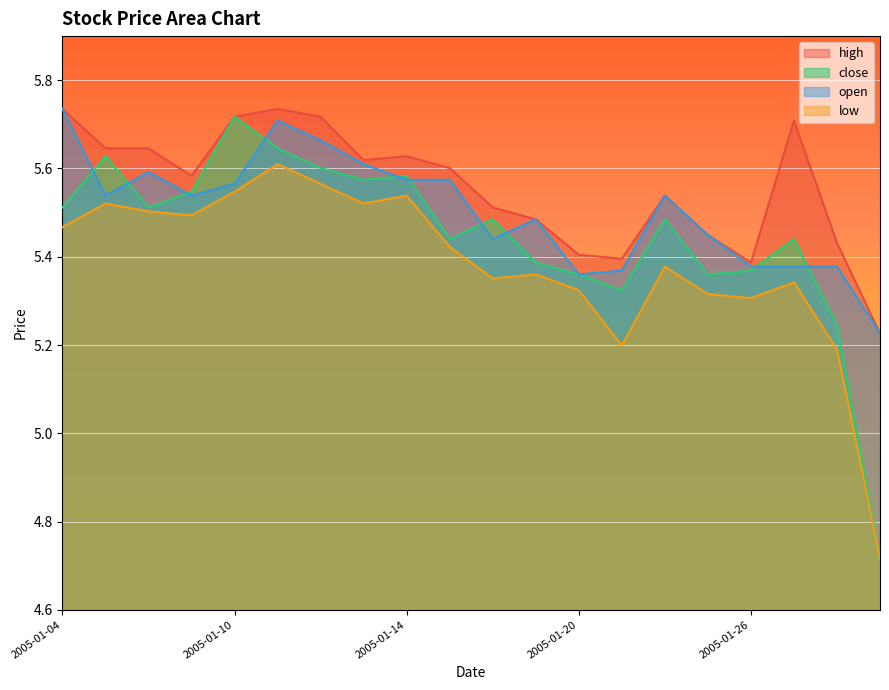

Which series has the largest range (max minus min)?

close